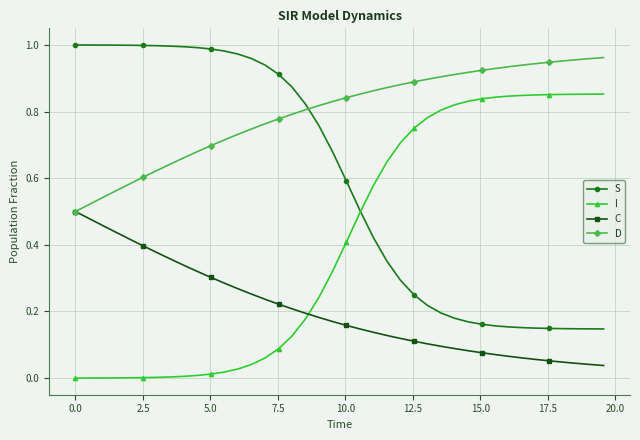

True or false: C and S intersect in this chart.

False